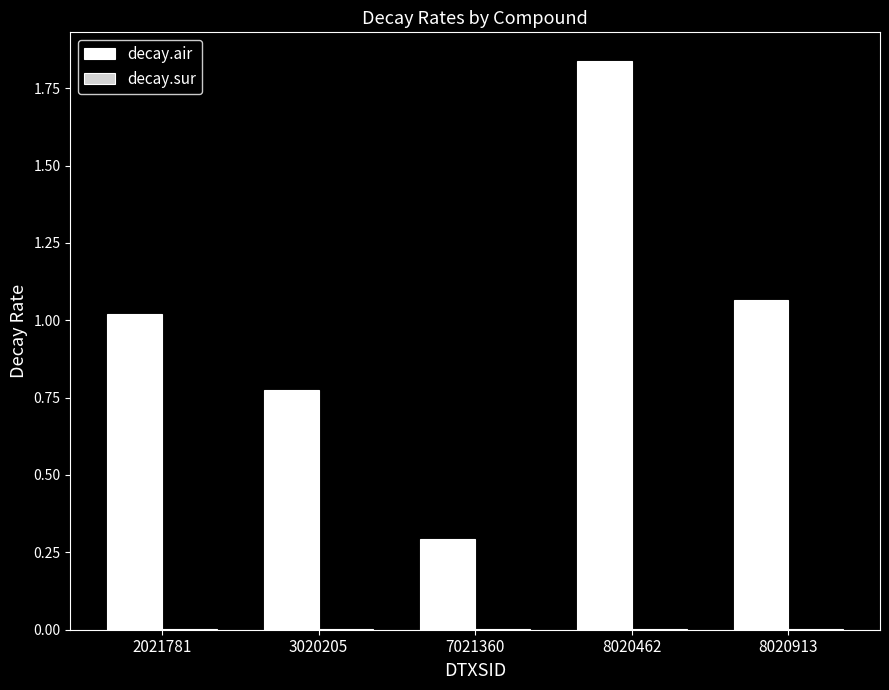

What is the sum of all decay.air values?

5.0